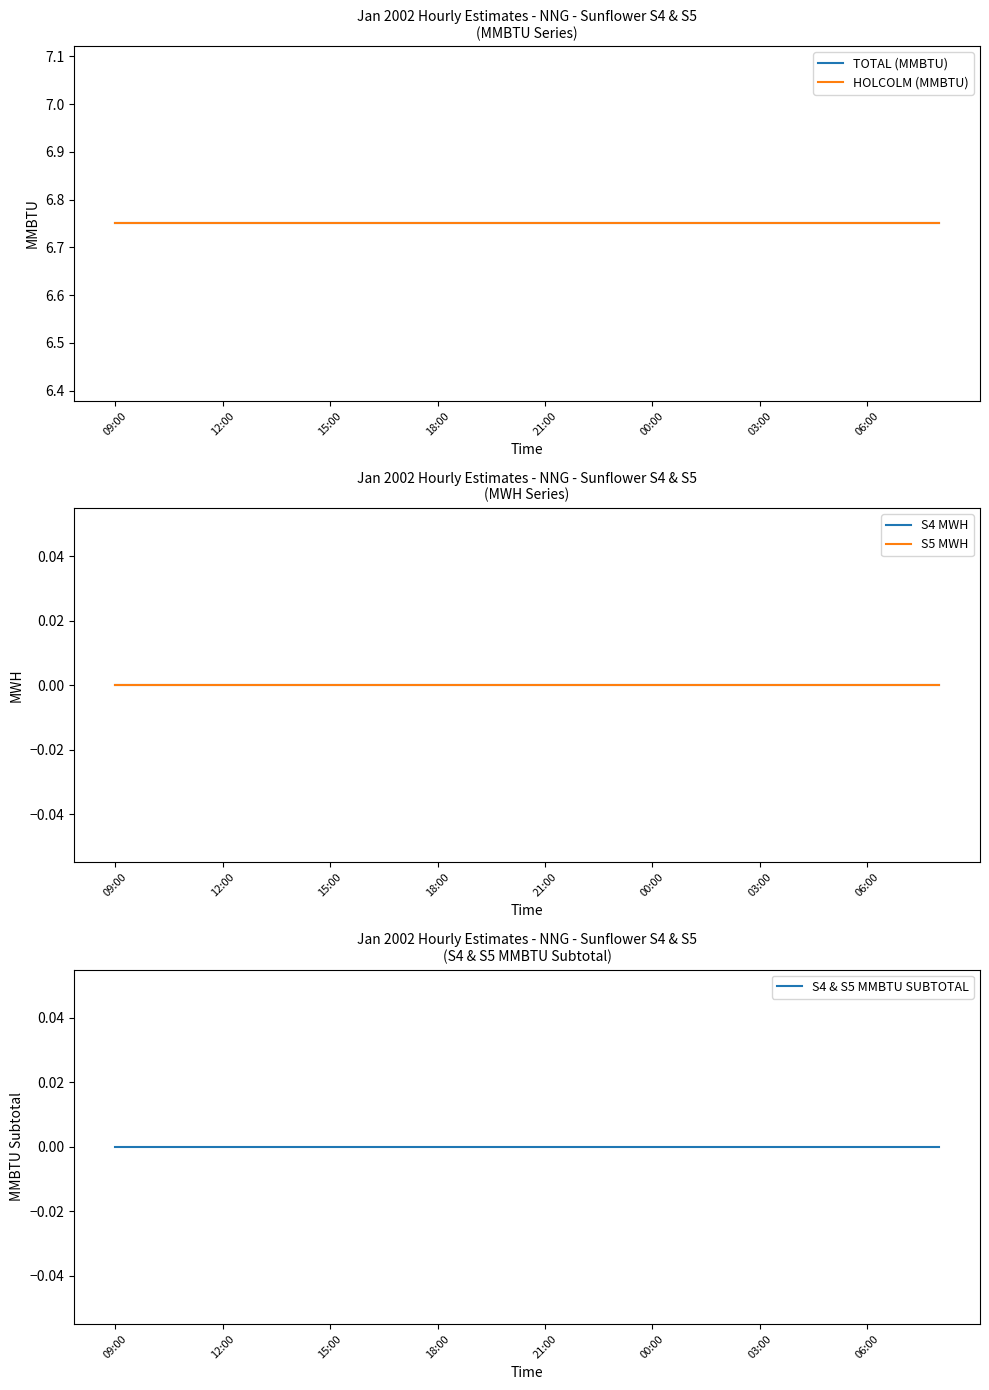

How many lines are shown in the chart?

5